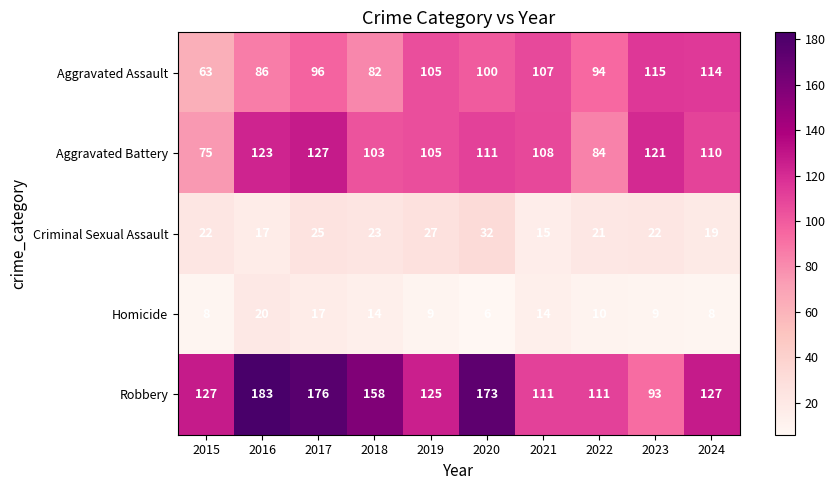

Between 2015 and 2018, which series saw the biggest shift?

Robbery